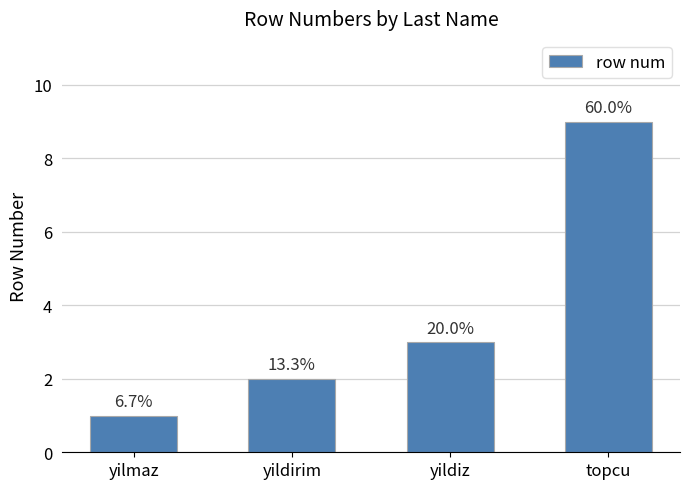

List the labels in order of value, largest first.

topcu, yildiz, yildirim, yilmaz